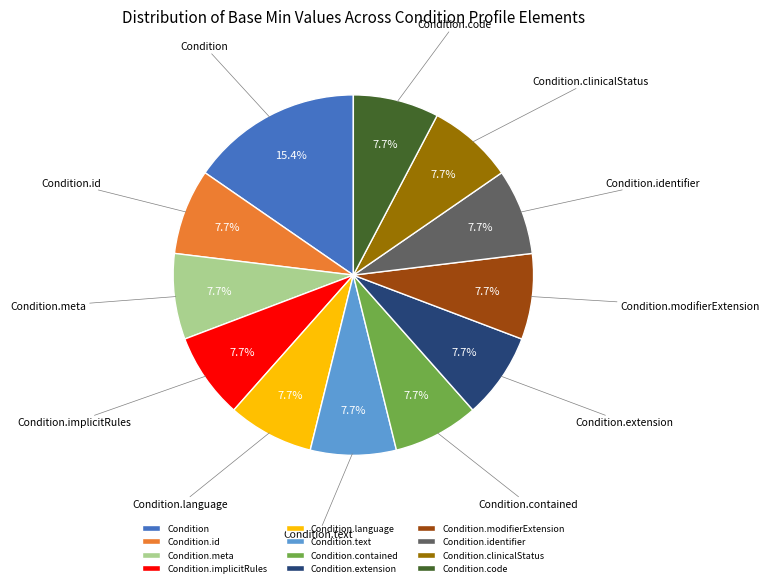

What portion of the pie excludes Condition.language?

92.3%